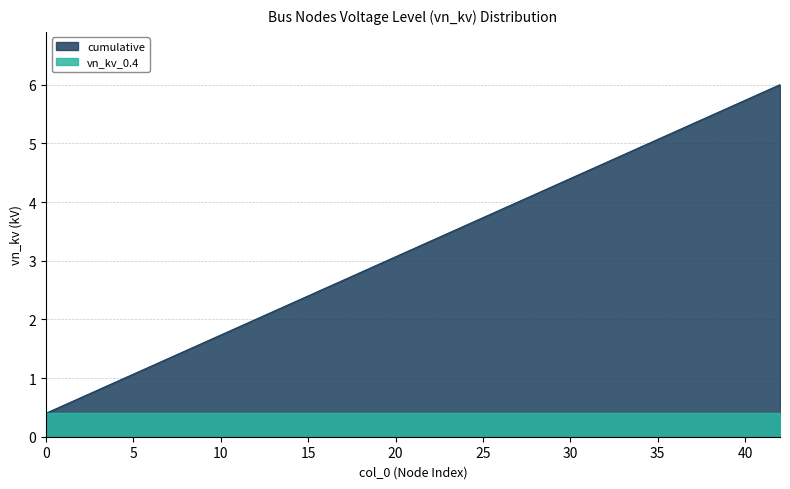

The chart shows a value of 8.8 at 42. True or false?

False